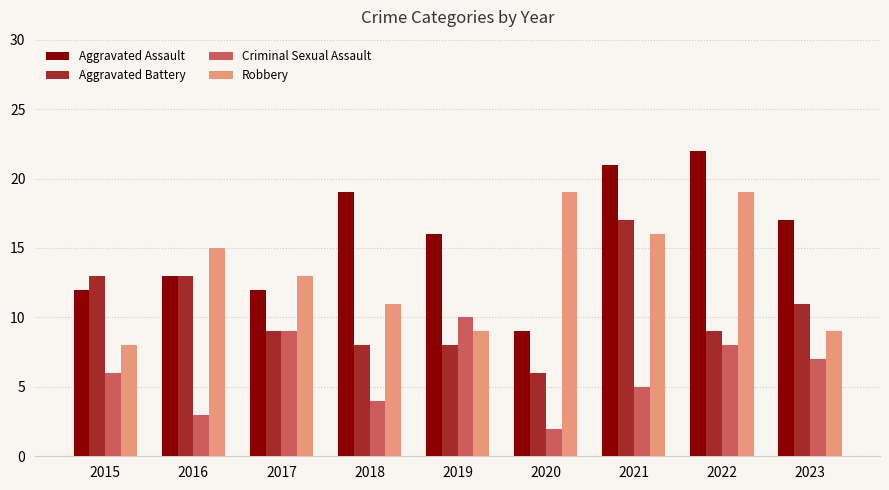

What is the smallest value displayed?

2